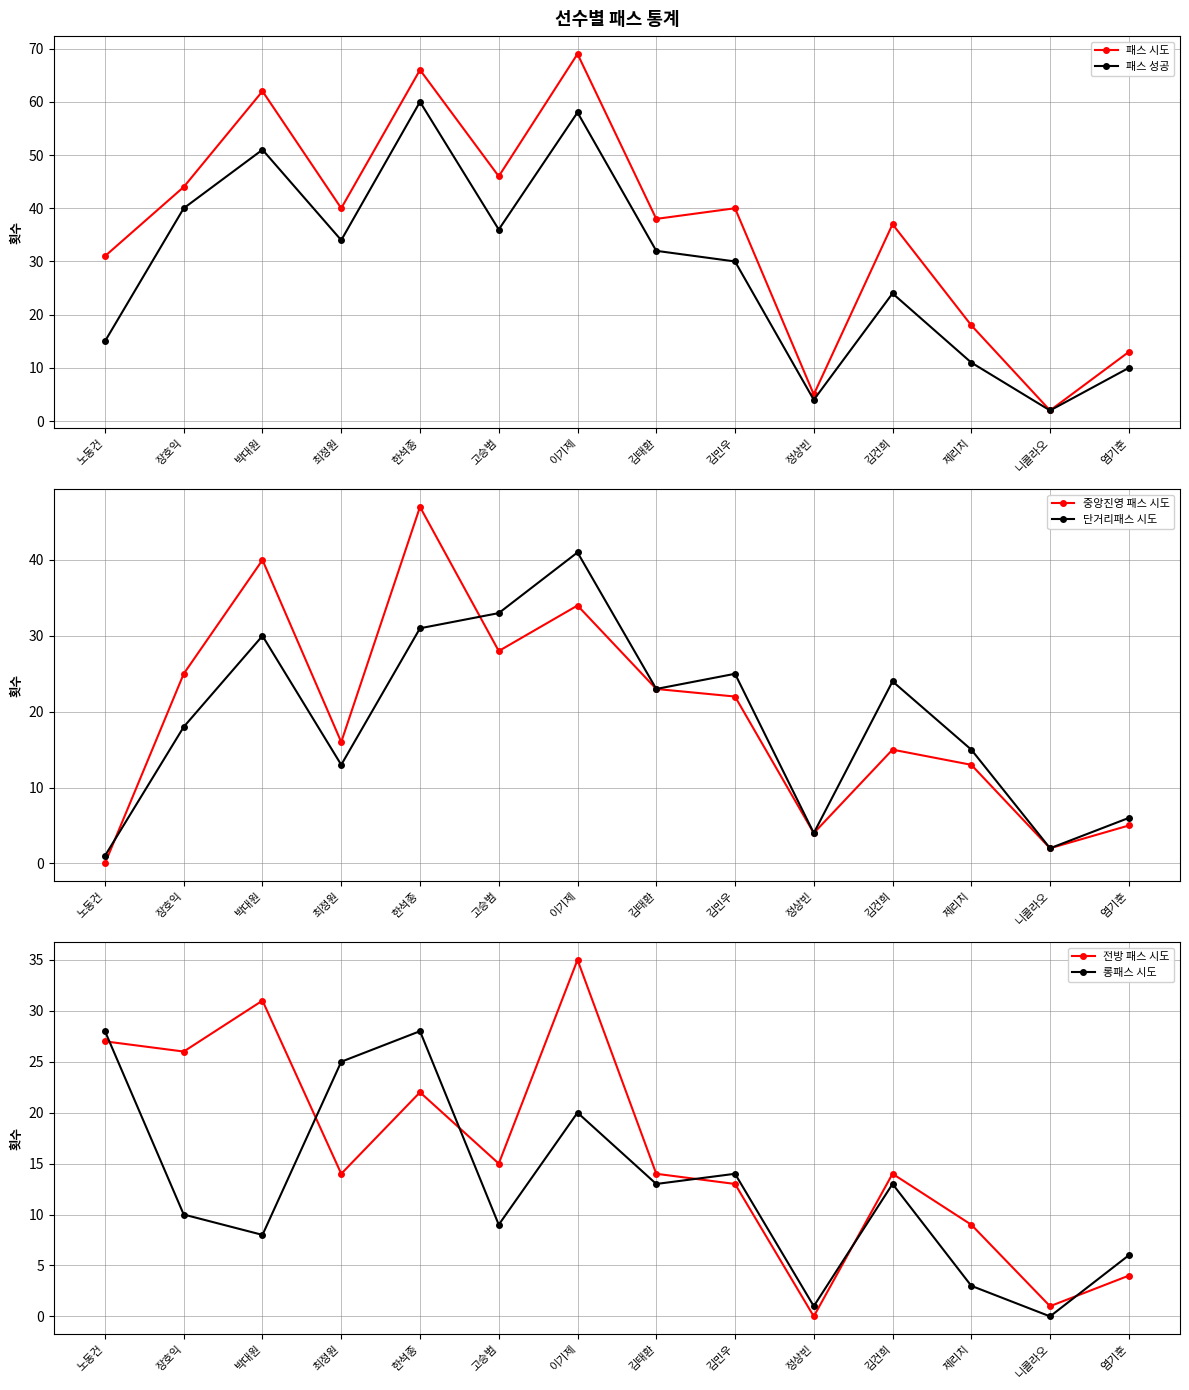

What is the average value of the 단거리패스 시도 series?

19